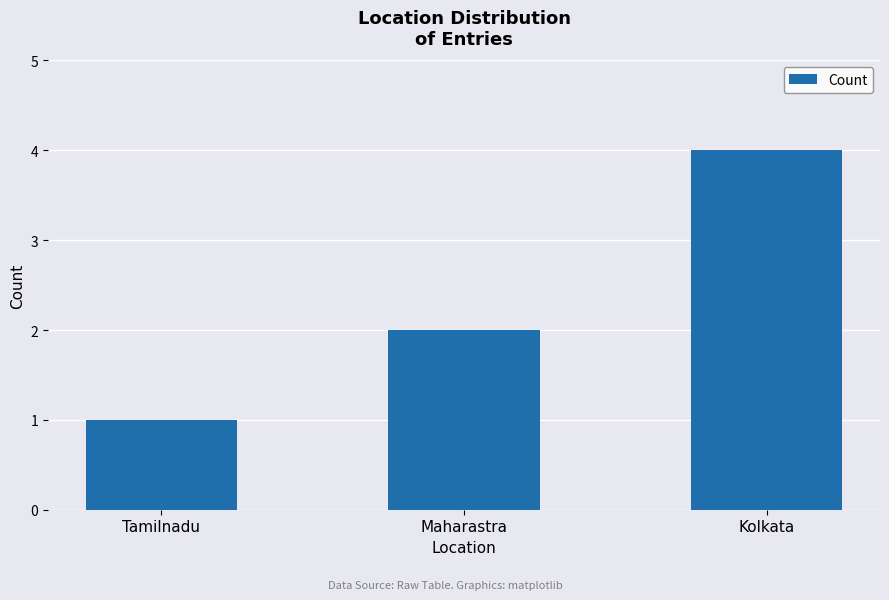

The value at Kolkata is 4. True or false?

True